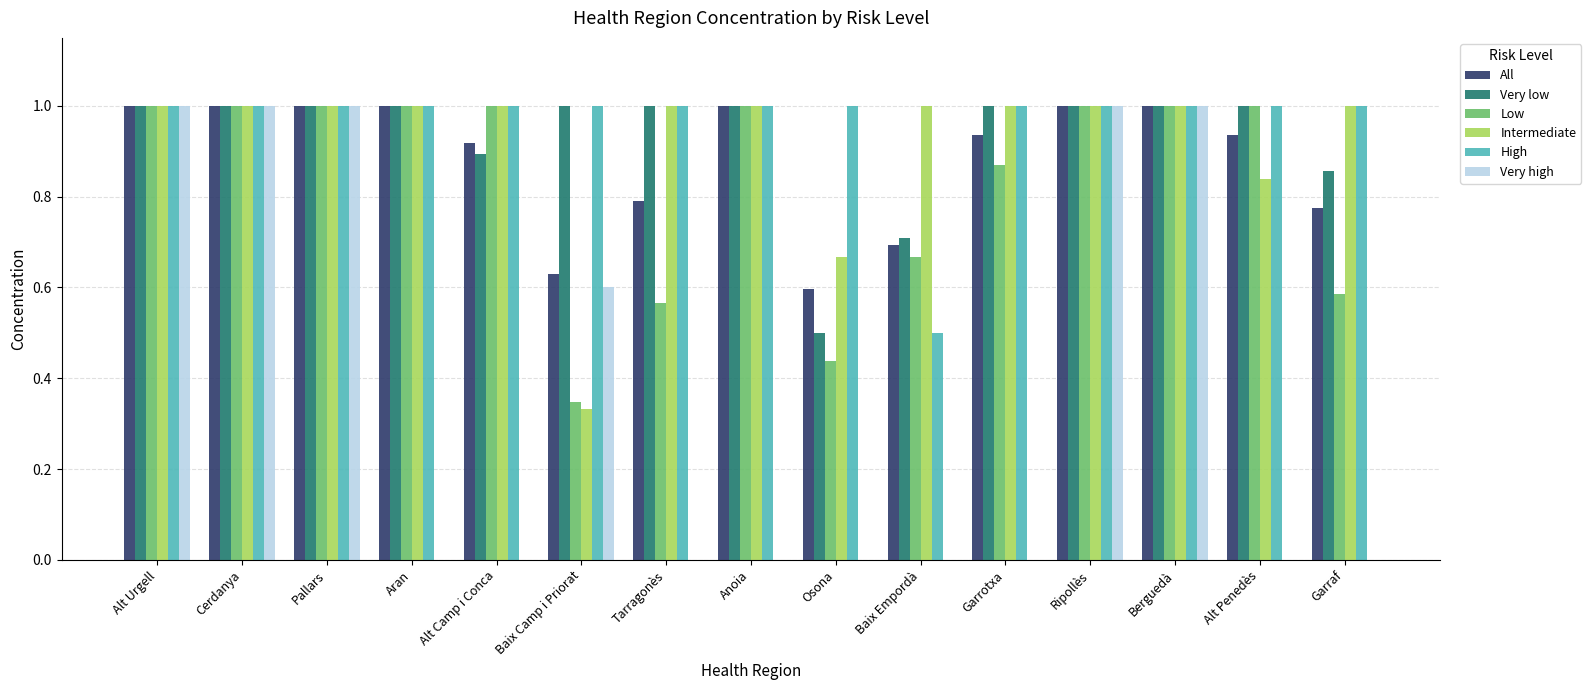

At which label is Low closest to 0?

Baix Camp i Priorat